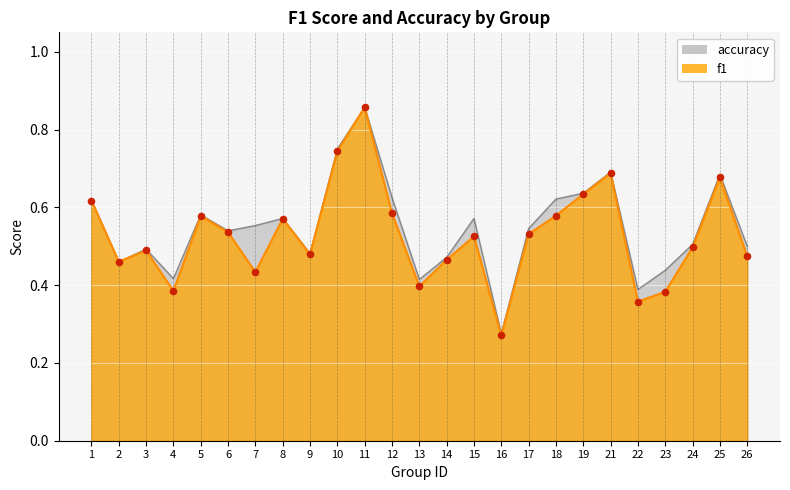

Which series has the largest total across all categories?

accuracy